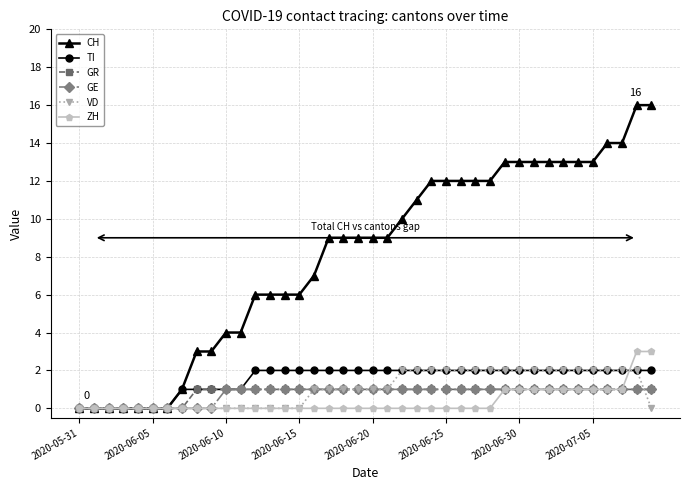

Which series has the largest total across all categories?

CH